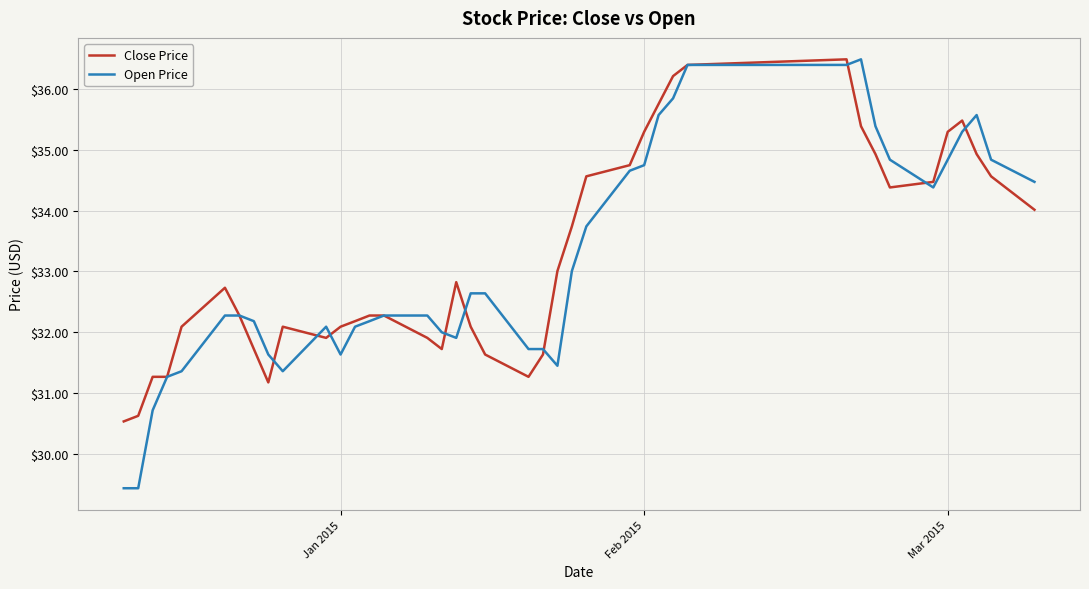

Which series has the largest range (max minus min)?

Open Price